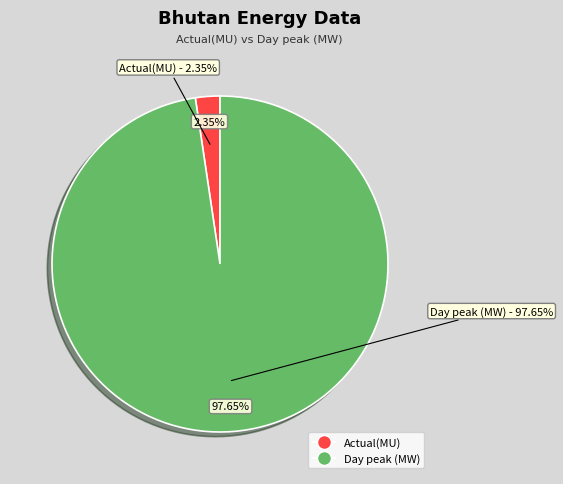

To the nearest percent, what portion does Day peak (MW) represent?

98%